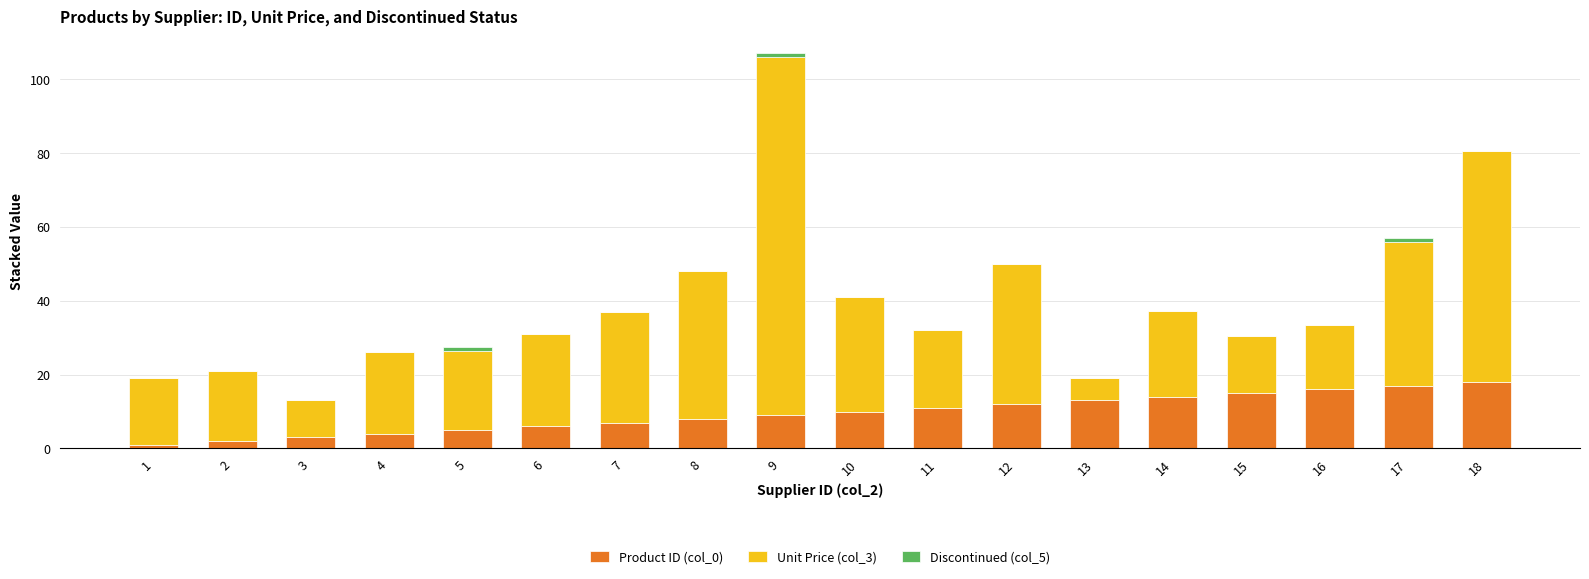

How many distinct data groups are displayed?

3